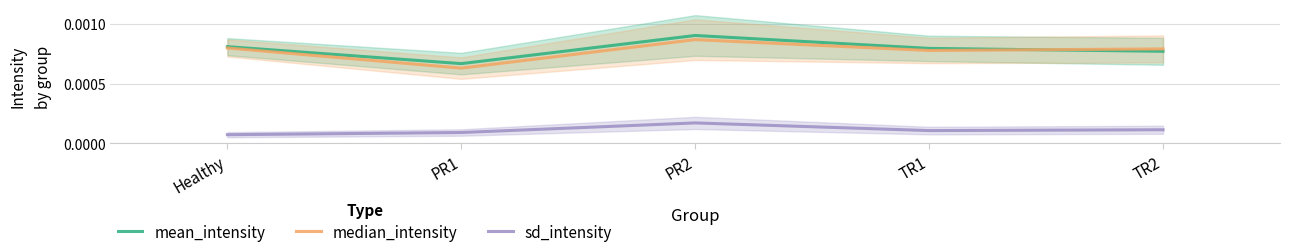

List the series in order of their peak value, lowest first.

sd_intensity, median_intensity, mean_intensity